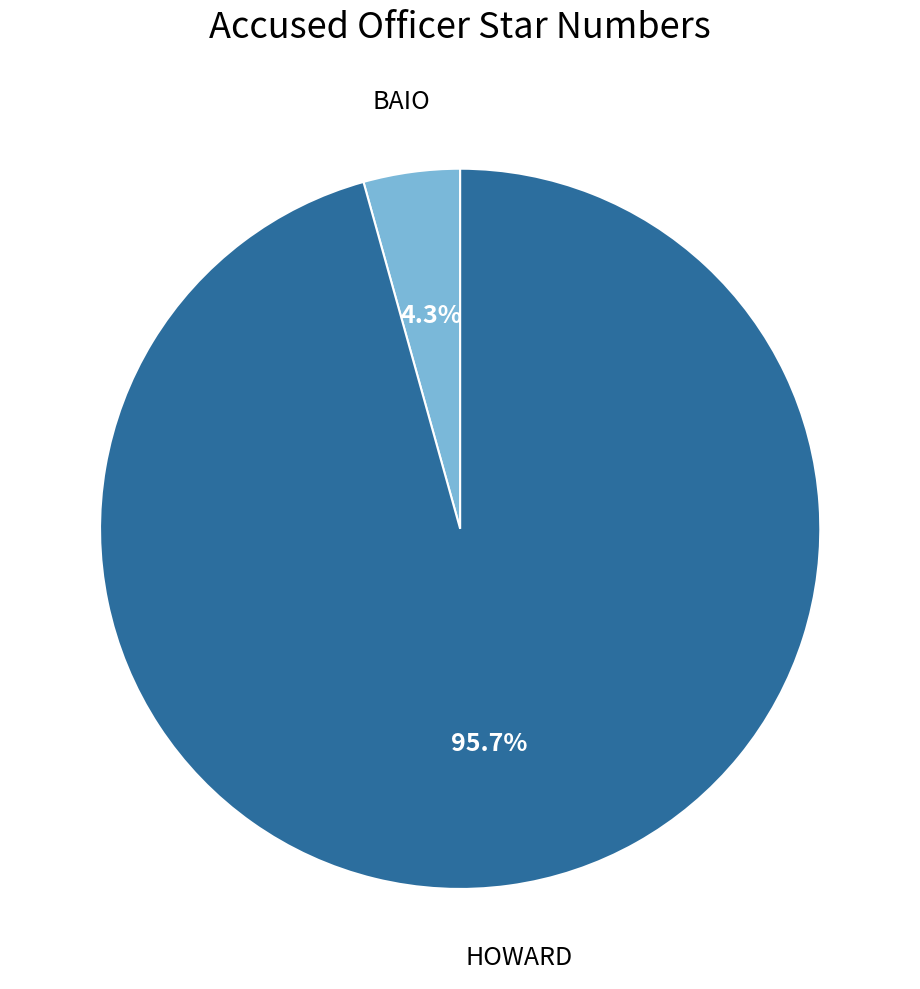

Count the number of slices in the pie.

2